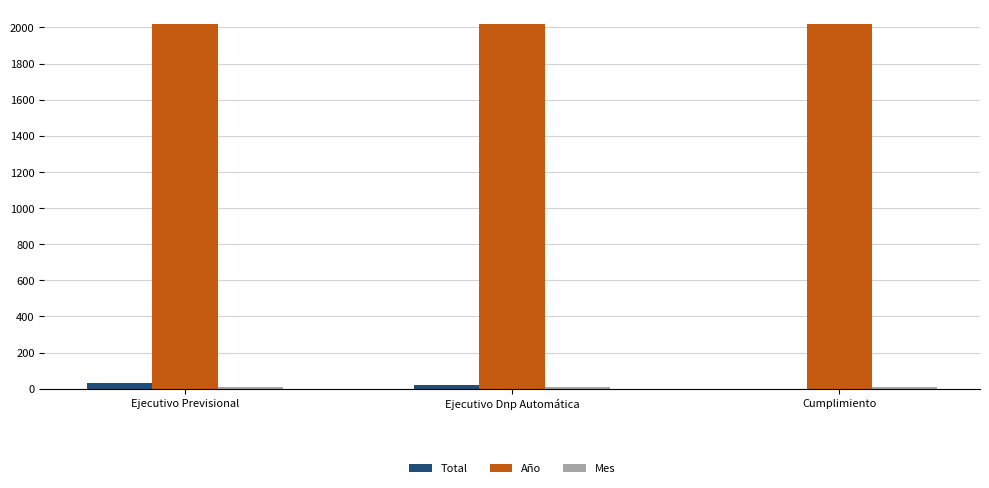

What is the sum of the Año values at Cumplimiento and Ejecutivo Dnp Automática?

4038